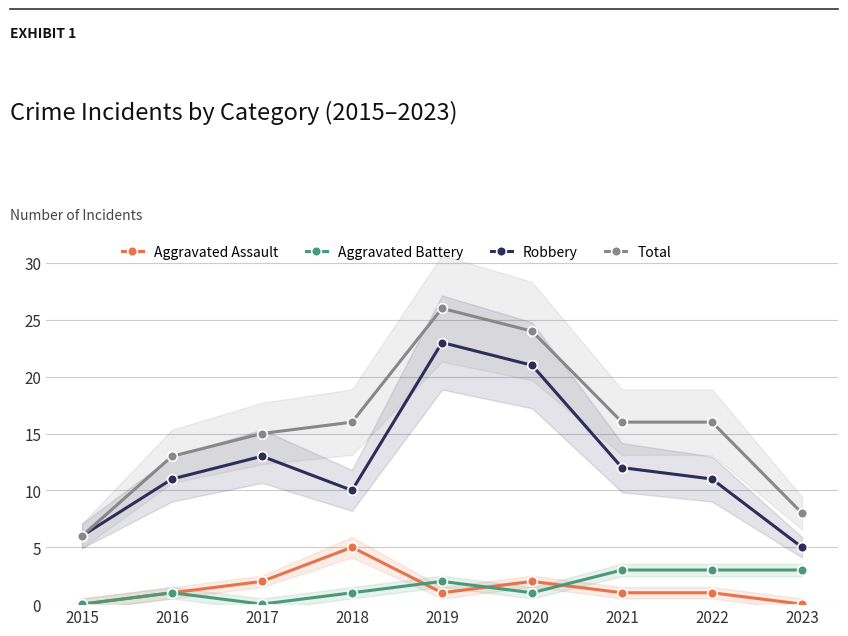

What is the sum of the Total values at 2022 and 2018?

32